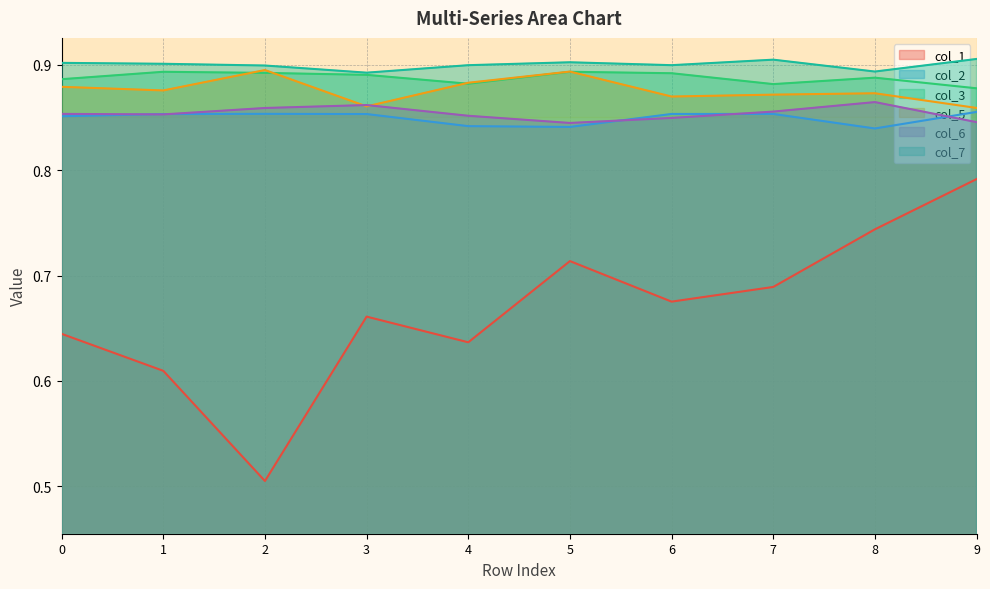

The col_3 series shows 0.9 at 3. True or false?

True